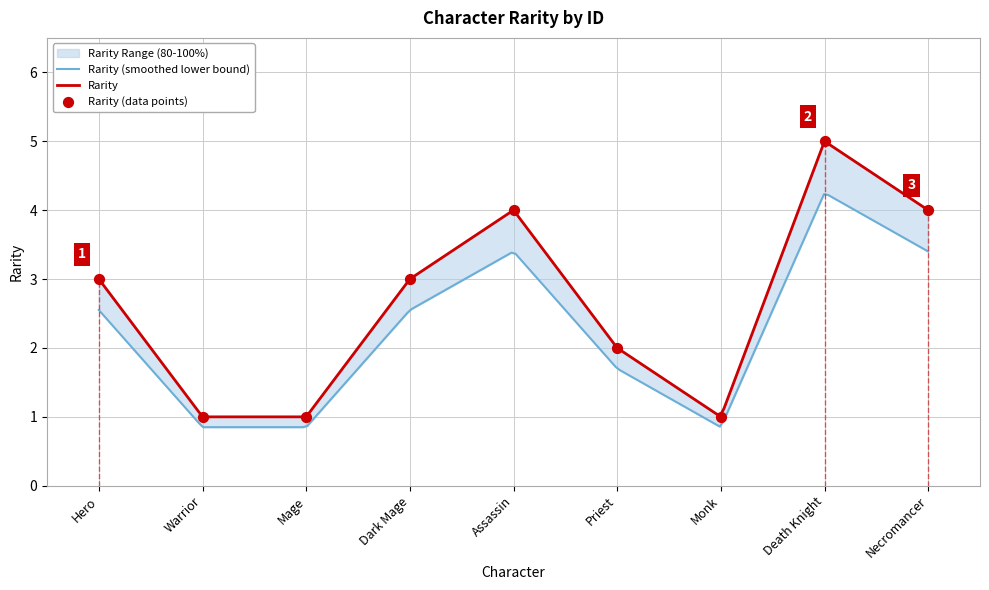

What is the ratio of the value at Warrior to the value at Dark Mage?

0.3